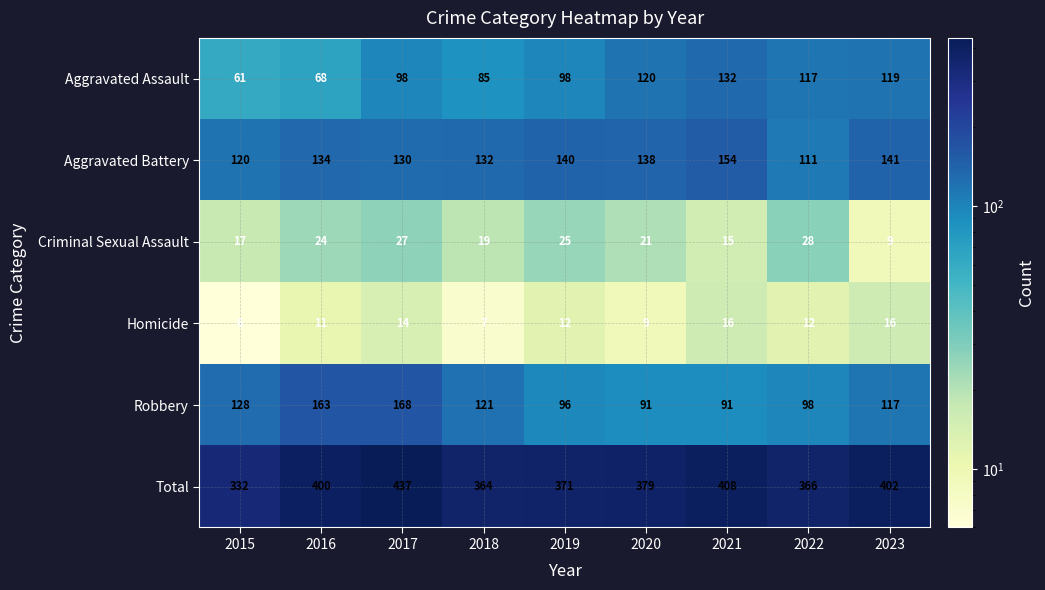

What is the highest value of the Total series?

437